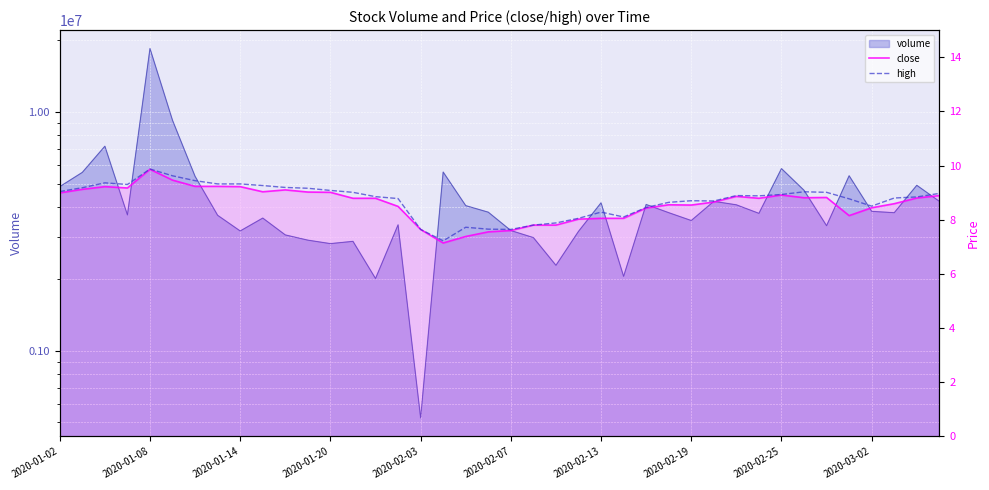

What value does the close series have at 2020-02-03?

7.6